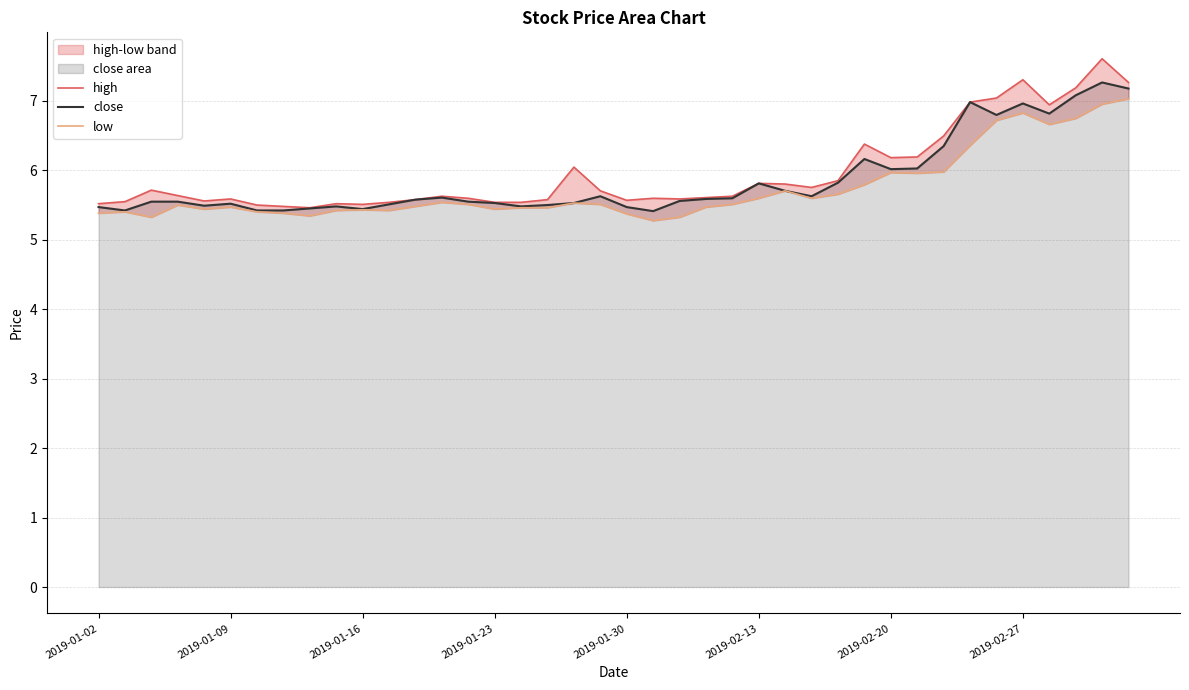

In high, how many points are higher than both neighbors (excluding endpoints)?

10